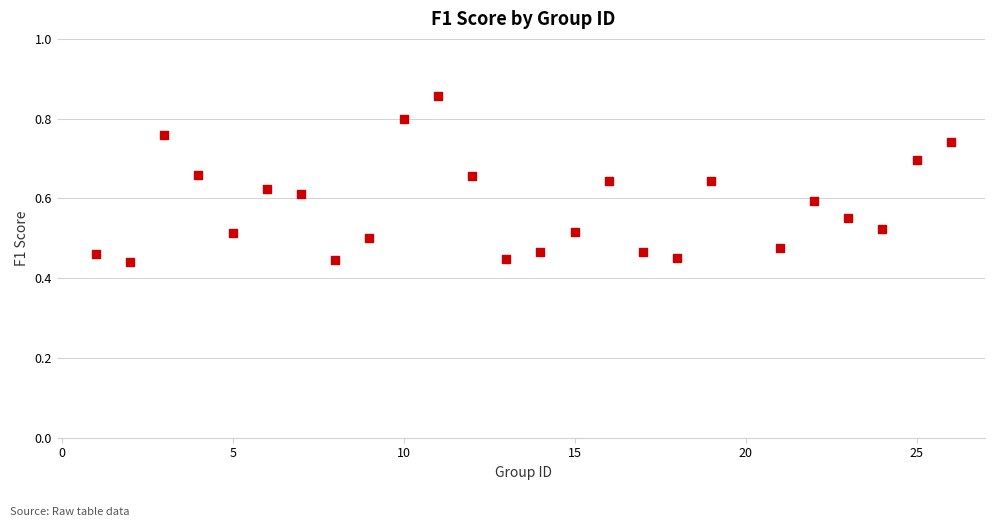

What is the range of X values (max minus min)?

25.0